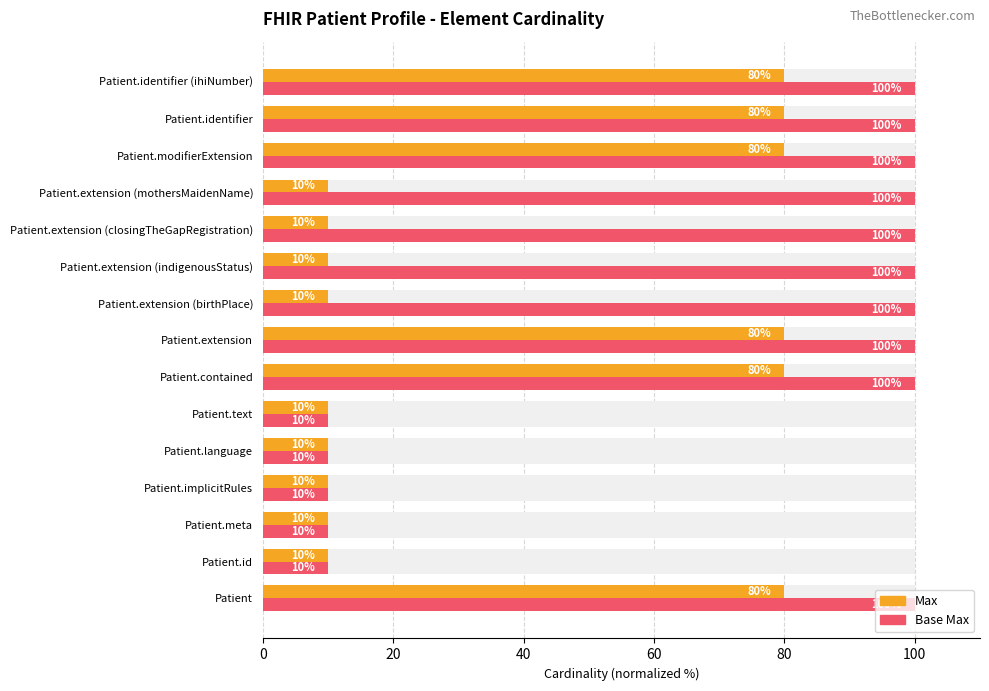

List the series in order of their peak value, highest first.

Base Max, Max